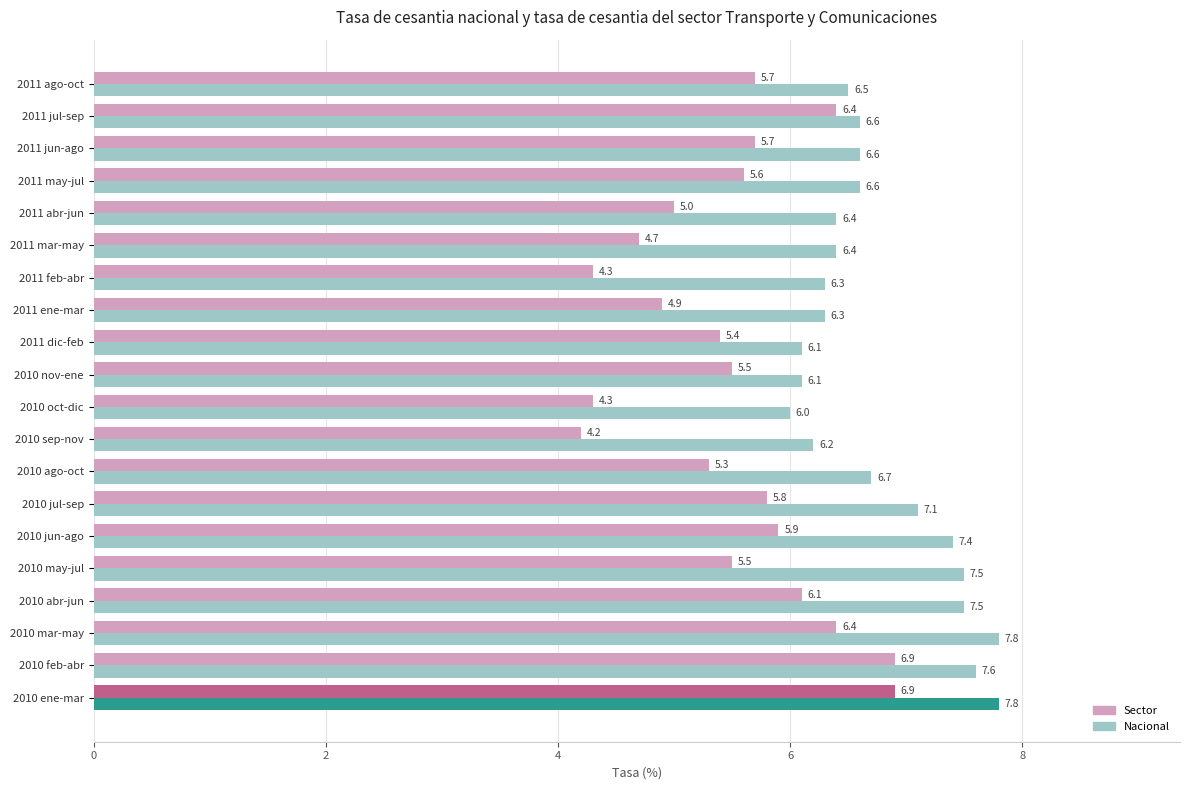

What is the difference between the maximum and minimum values in the Sector series?

2.7